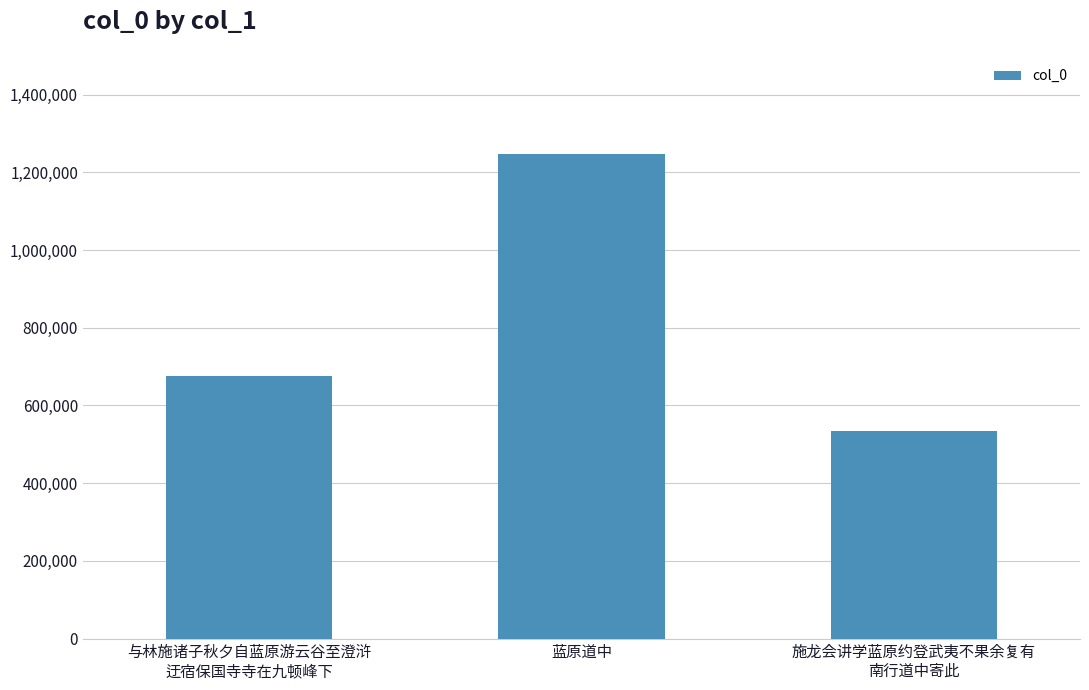

Count the values in the range 534305 to 1247856.

3